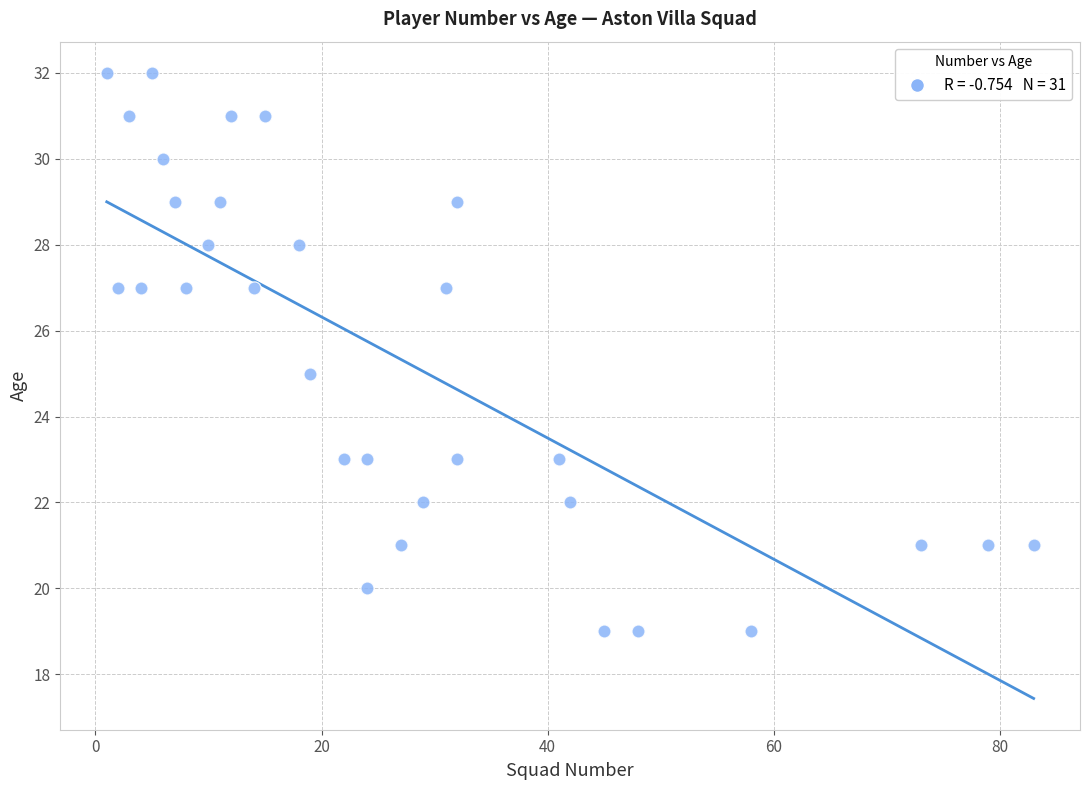

What is the range of X values (max minus min)?

82